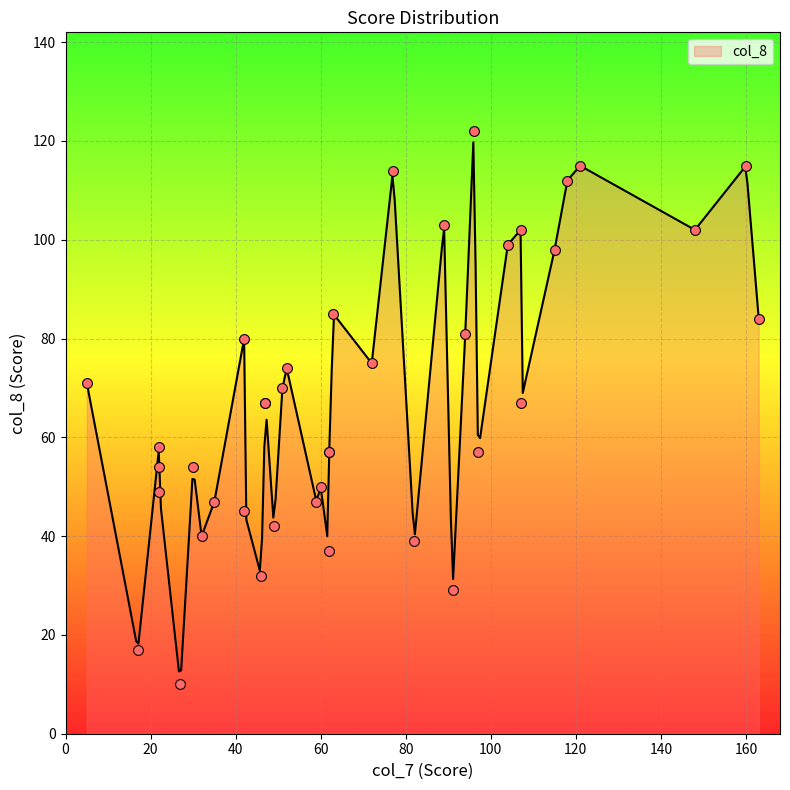

What is the ratio of the value at 32 to the value at 26?

0.6